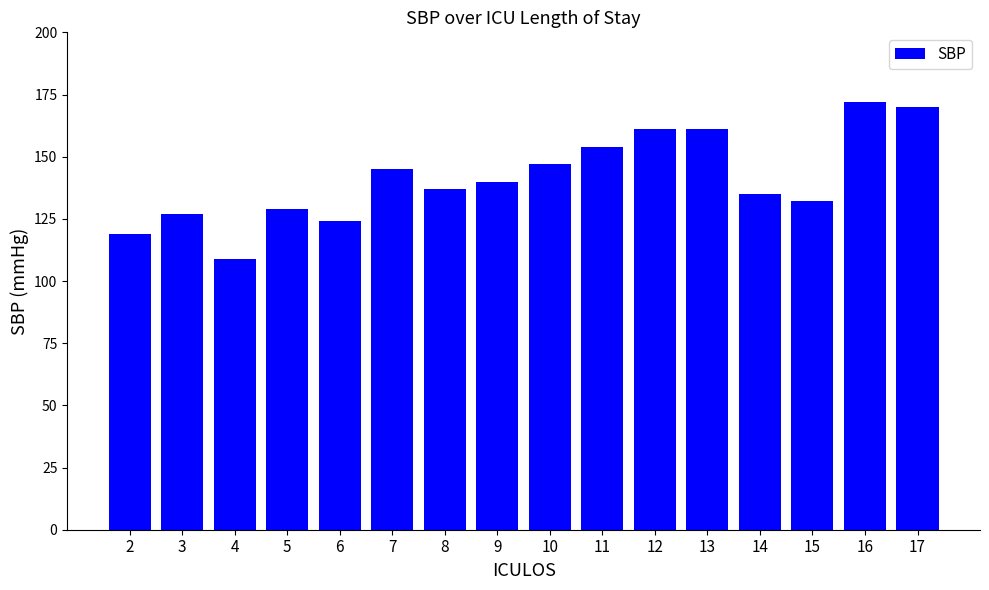

Which has a higher value, 15 or 12?

12